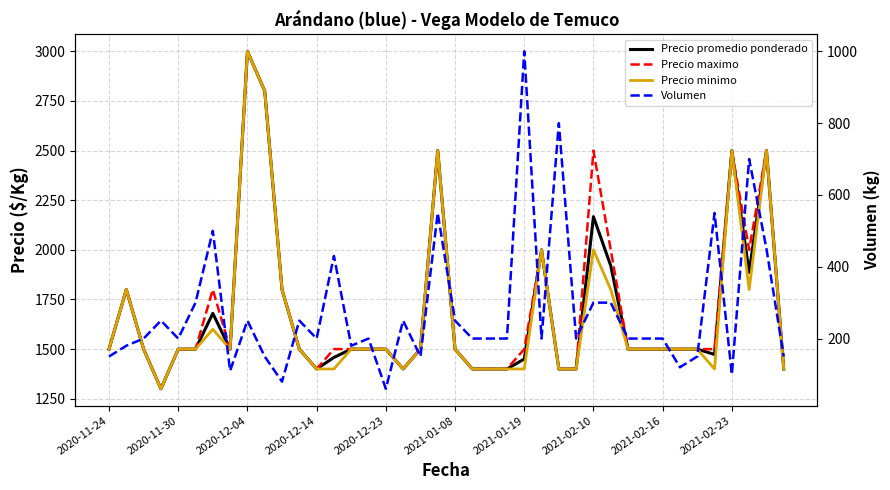

How many series are shown in this chart?

4